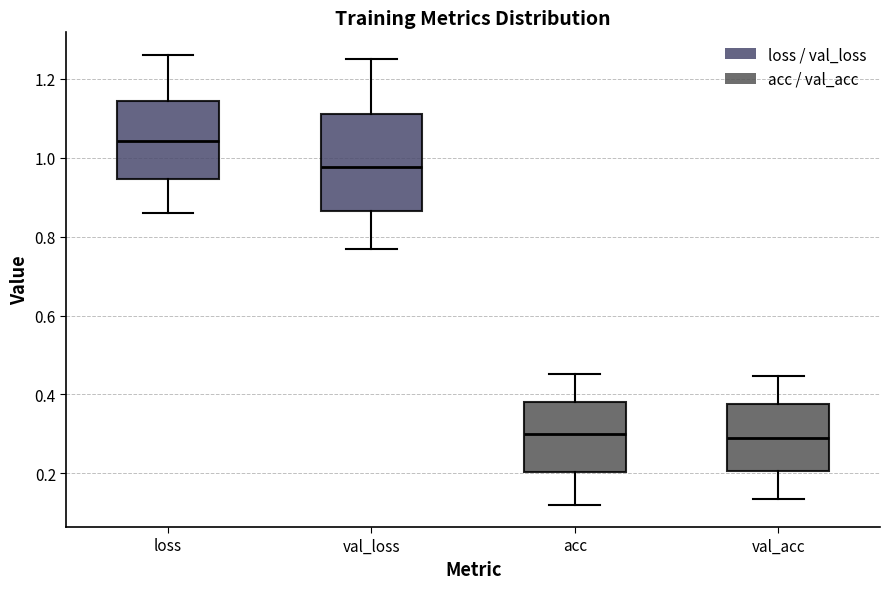

Reading left to right, transcribe this box plot: for each box, give where its median line is, the range the box spans, and where its two whiskers end, as read against the y-axis. The values are not printed on the chart, so give them approximately, as read against the axis.

loss: median 1.04, box 0.94 to 1.14, whiskers 0.86 to 1.26
val_loss: median 0.98, box 0.86 to 1.12, whiskers 0.76 to 1.26
acc: median 0.30, box 0.20 to 0.38, whiskers 0.12 to 0.46
val_acc: median 0.30, box 0.20 to 0.38, whiskers 0.14 to 0.44